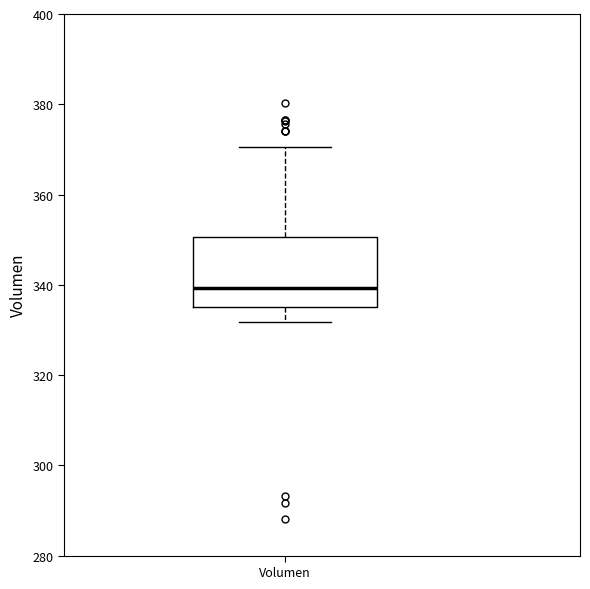

Transcribe this box plot: give where the median line is, the range the box spans, and where the two whiskers end, as read against the y-axis. The values are not printed on the chart, so give them approximately, as read against the axis.

median 340, box 336 to 350, whiskers 332 to 370